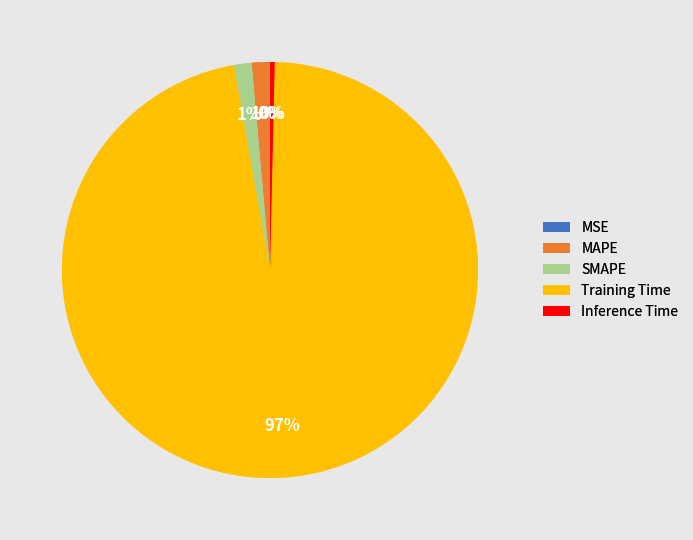

Which slice is the largest?

Training Time